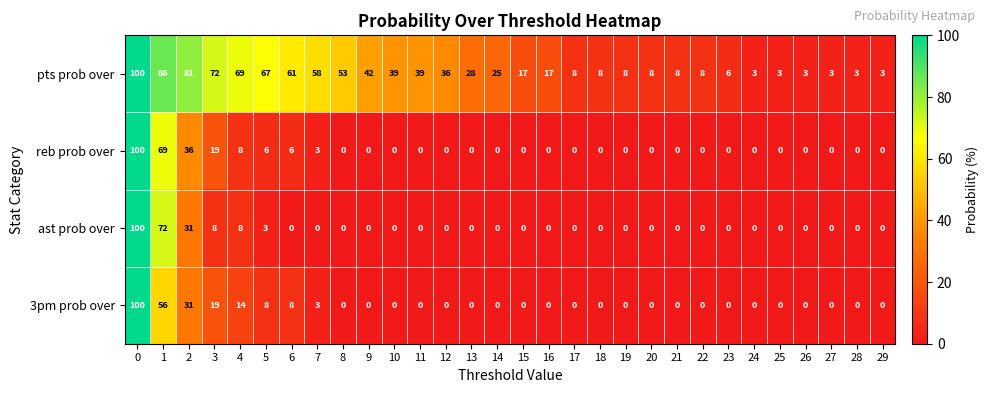

Between 4 and 15, which series saw the biggest shift?

pts prob over